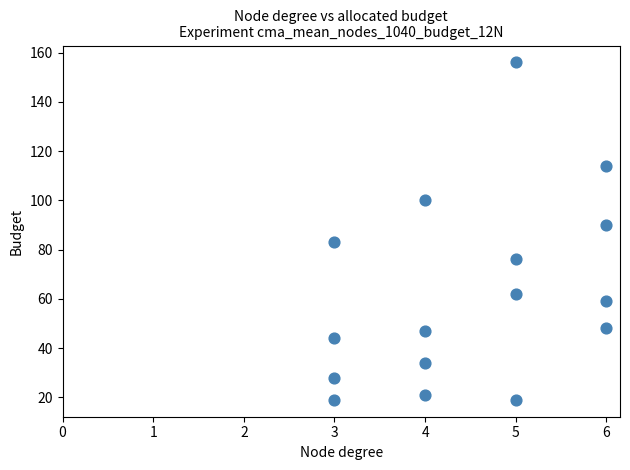

What is the range of Y values (max minus min)?

137